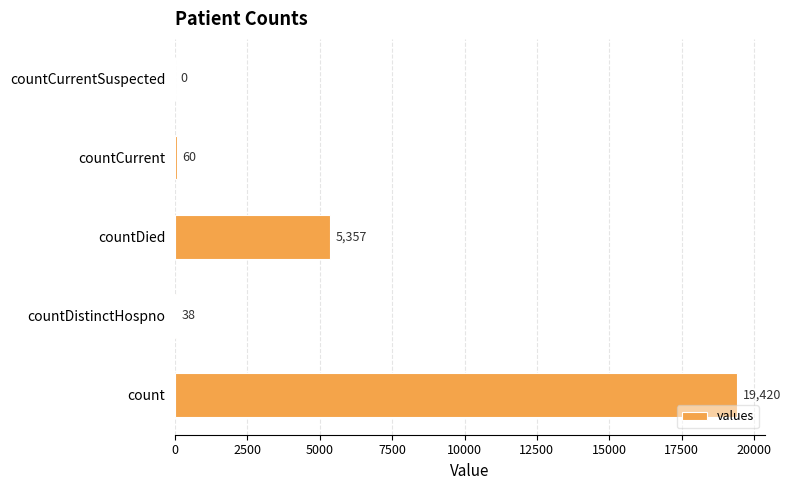

What is the sum of all values?

24875